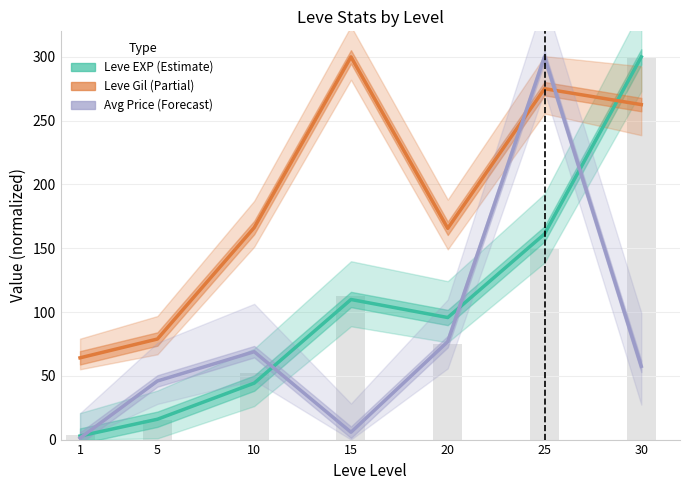

The Leve Gil (Partial) series shows 78.8 at 5. True or false?

True